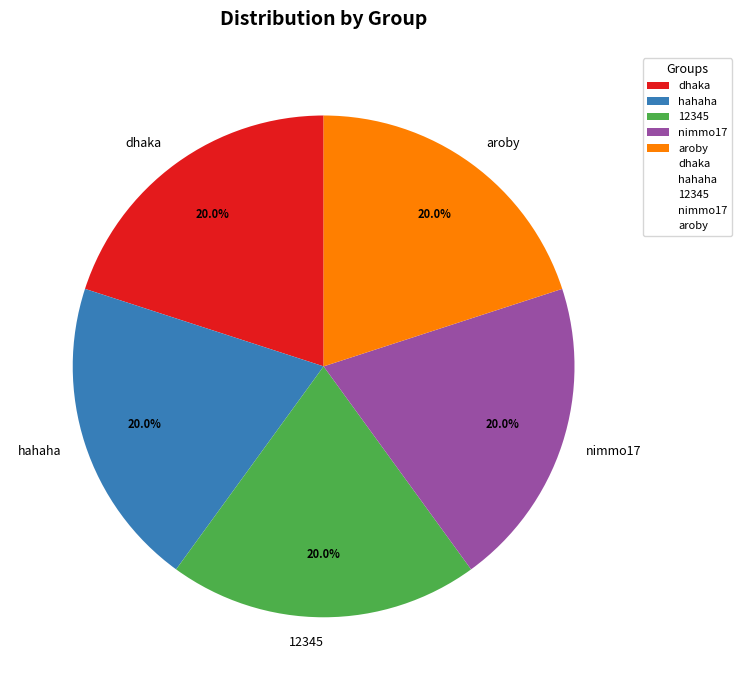

How many segments does this pie chart have?

5